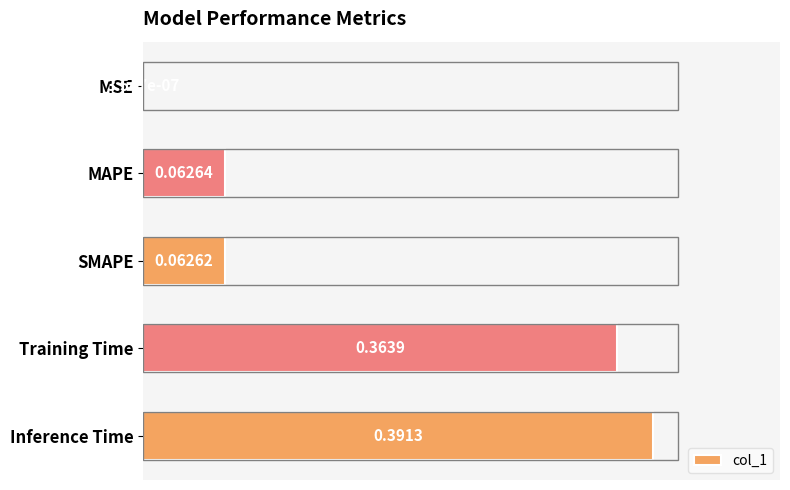

Which label corresponds to the largest value in the chart?

Inference Time